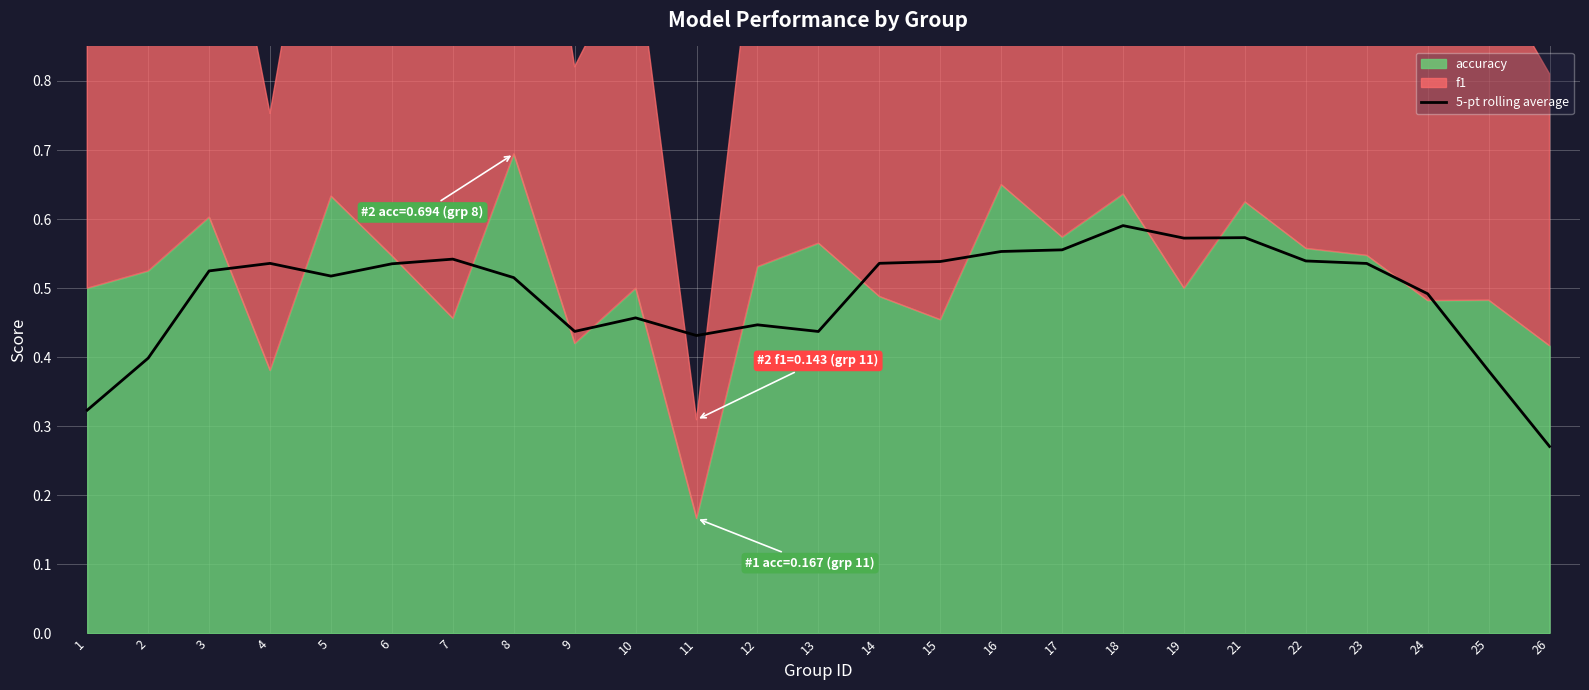

The chart shows a value of 0.5 at 24. True or false?

True